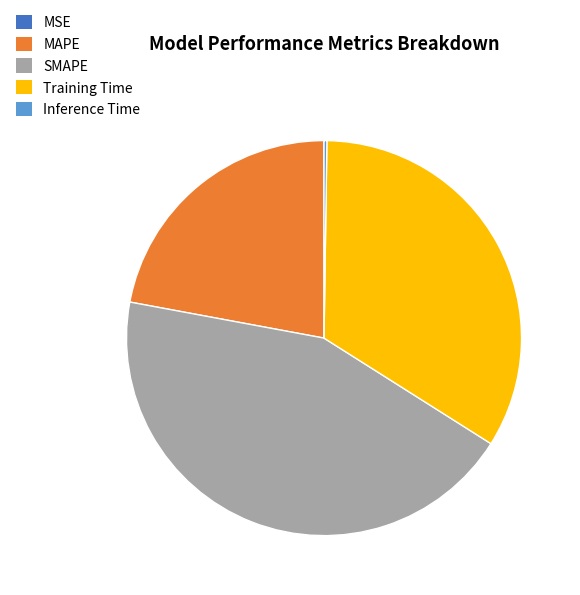

True or false: SMAPE accounts for 44% of the total.

True